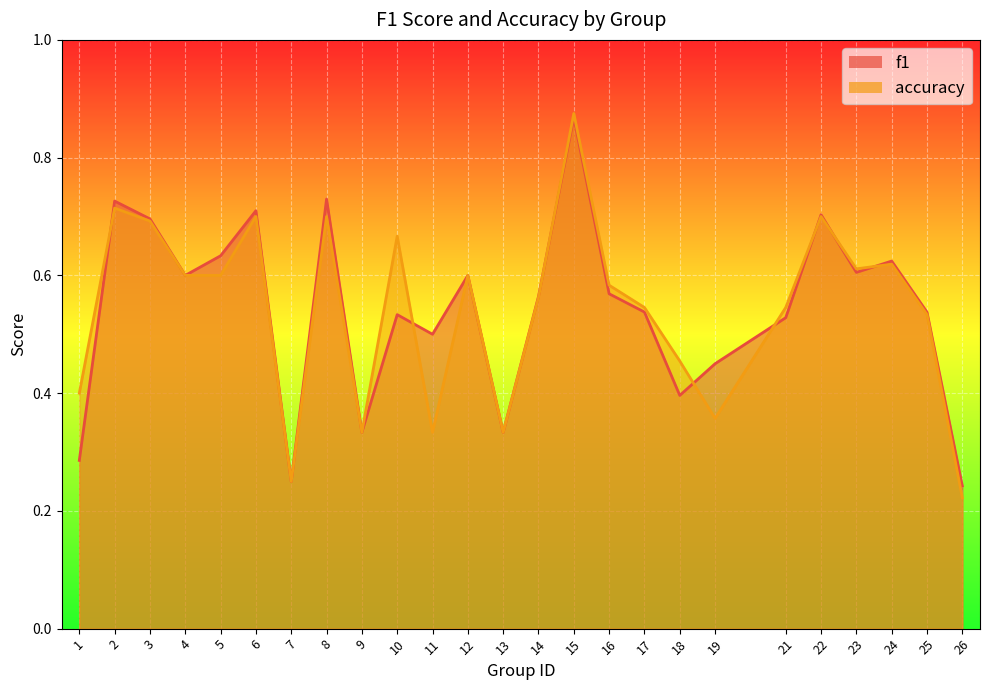

What value does the accuracy series have at 13?

0.3